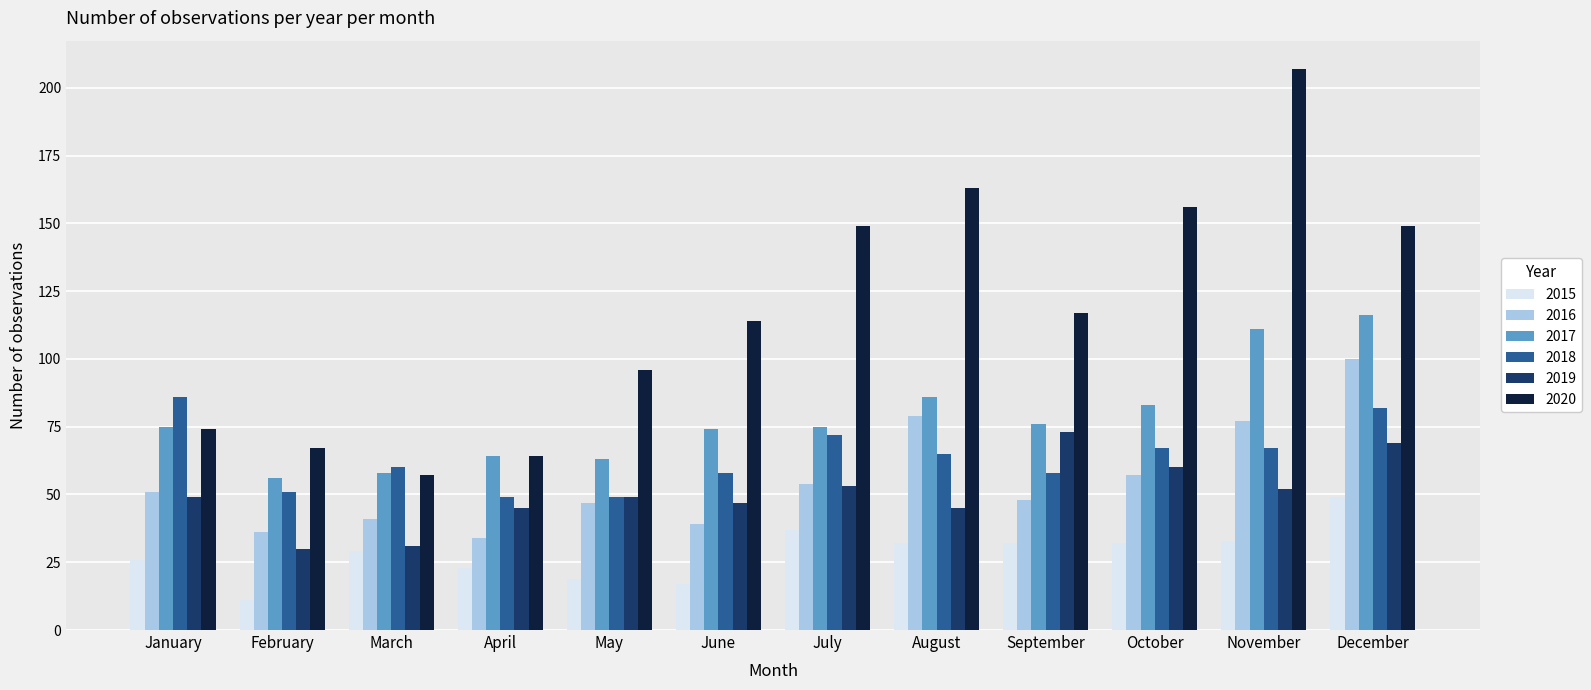

What are all the series names shown in the legend?

2015, 2016, 2017, 2018, 2019, 2020